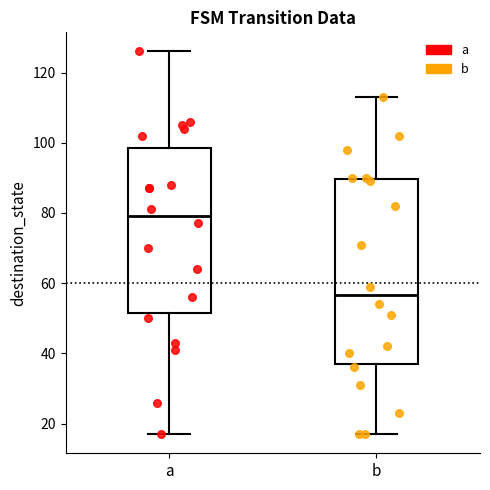

Which box's median line is the lowest?

b